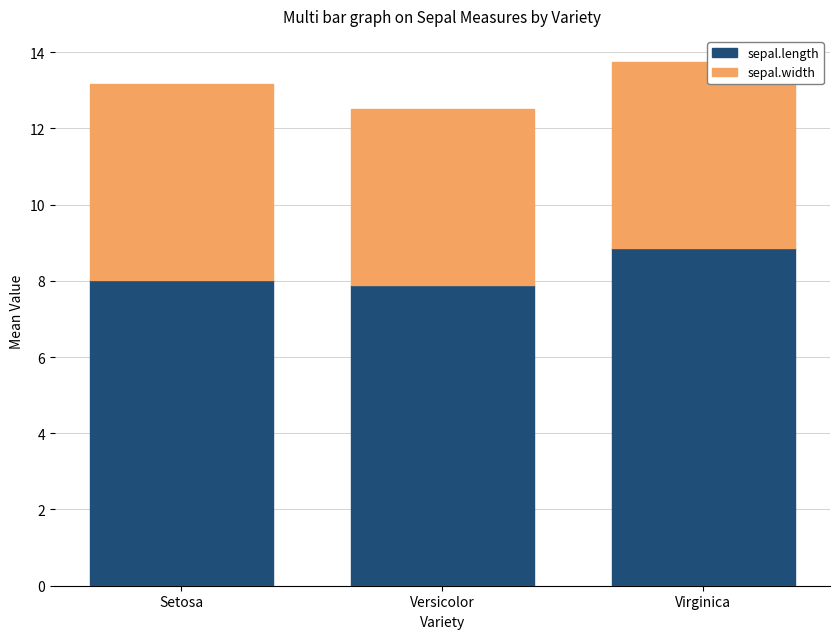

What is the minimum value for sepal.length?

7.9